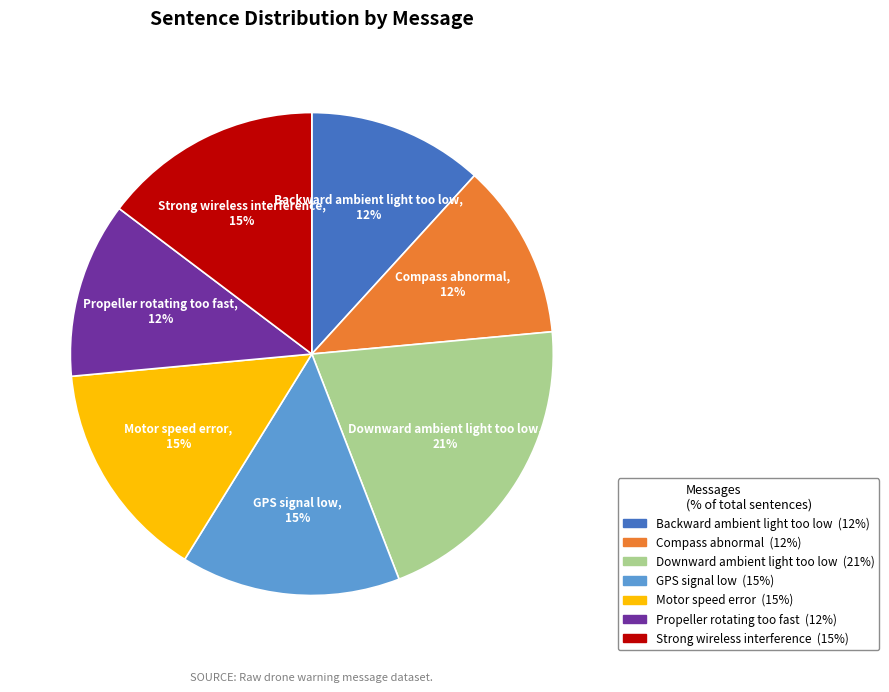

Count the number of slices in the pie.

7